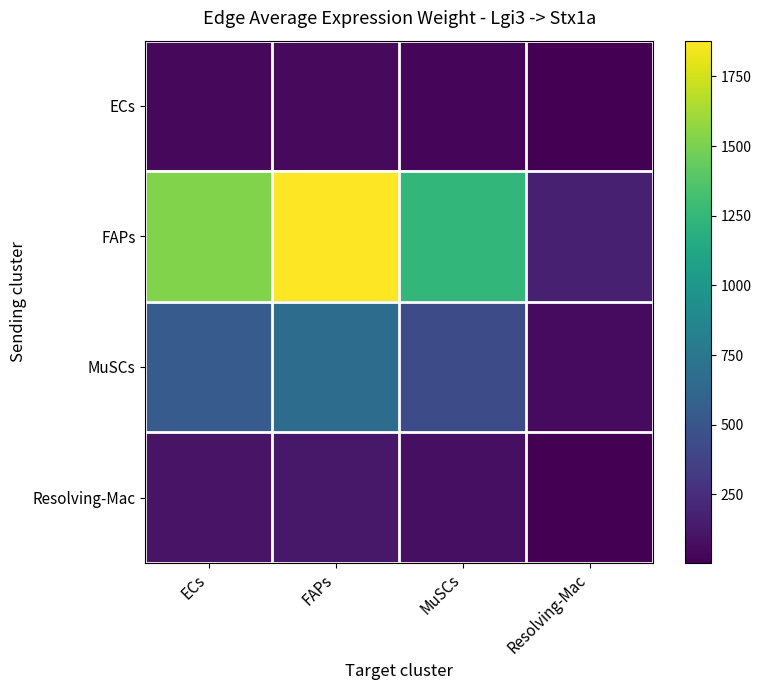

Reading left to right, transcribe all the data shown in this chart.

ECs: ECs=44.6	FAPs=55.0	MuSCs=36.4	Resolving-Mac=5.0
FAPs: ECs=1523.0	FAPs=1878.2	MuSCs=1242.7	Resolving-Mac=169.6
MuSCs: ECs=541.3	FAPs=667.5	MuSCs=441.7	Resolving-Mac=60.3
Resolving-Mac: ECs=100.2	FAPs=123.6	MuSCs=81.8	Resolving-Mac=11.2